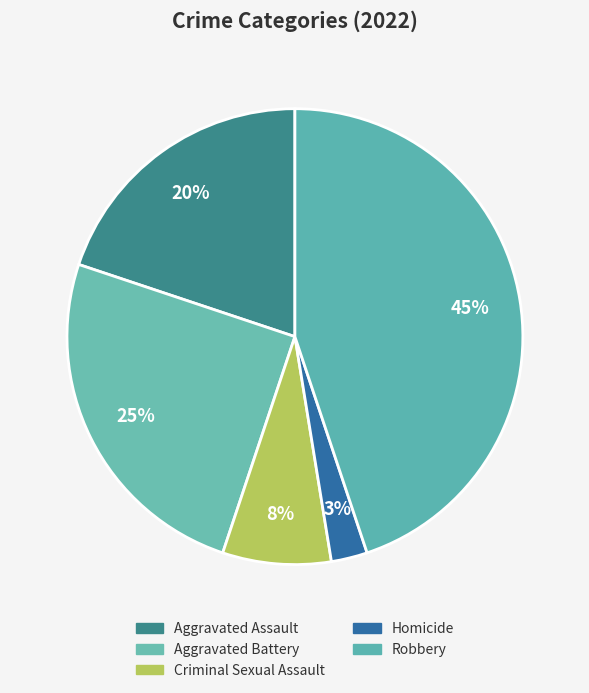

Which category has the smallest portion of the pie?

Homicide